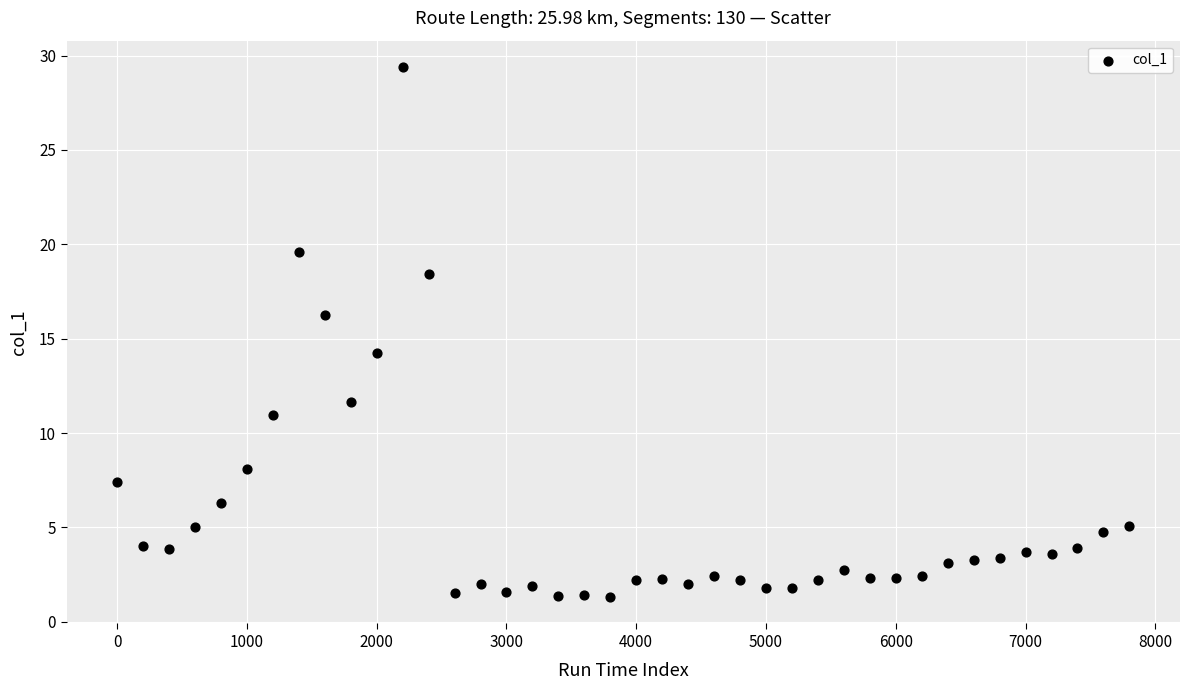

What Y value in the scatter plot is closest to 15?

14.3